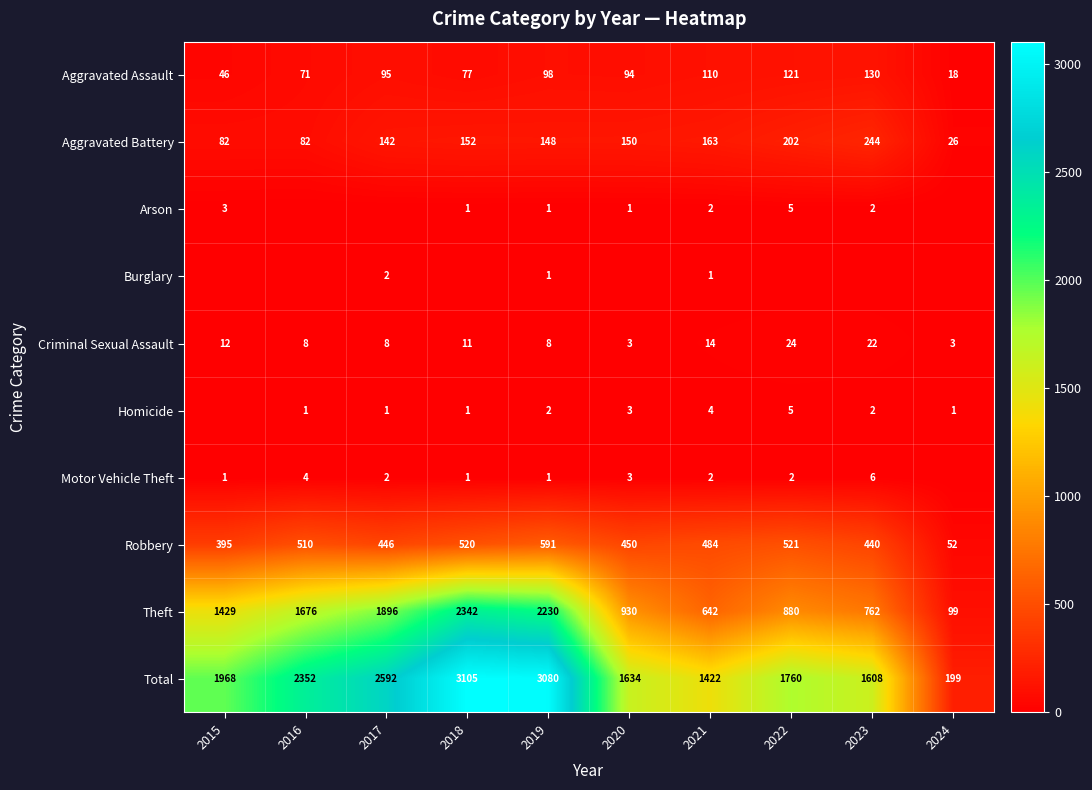

List the labels in order of Robbery value, smallest first.

2024, 2015, 2023, 2017, 2020, 2021, 2016, 2018, 2022, 2019